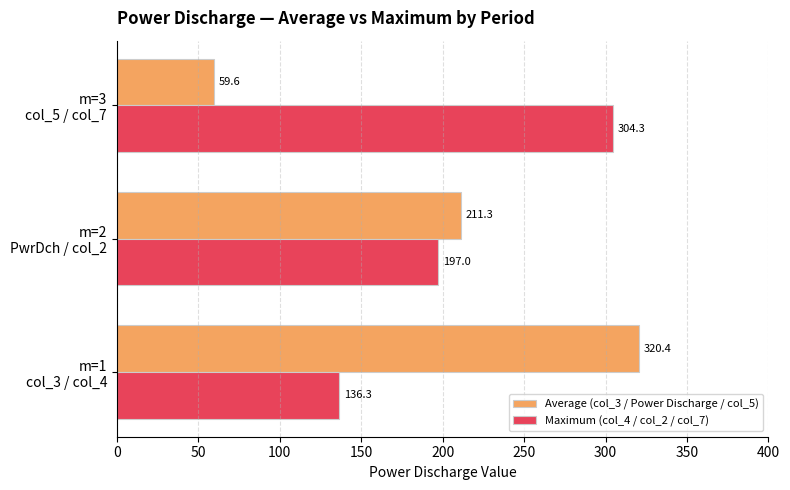

Rank the series by their maximum value, from lowest to highest.

Maximum (col_4 / col_2 / col_7), Average (col_3 / Power Discharge / col_5)